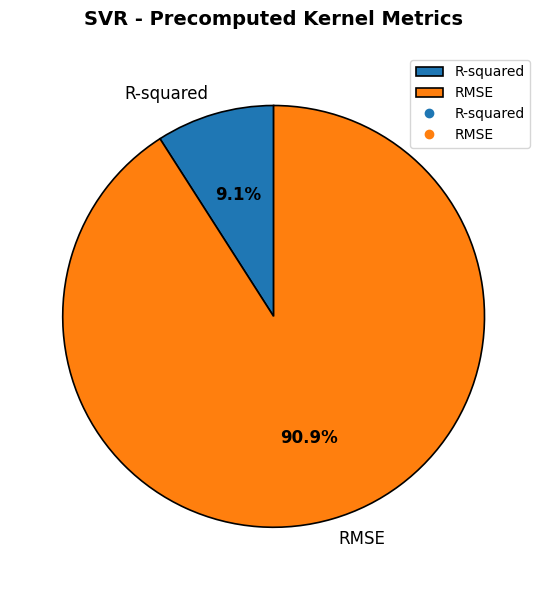

Rank the categories by value from lowest to highest.

R-squared, RMSE